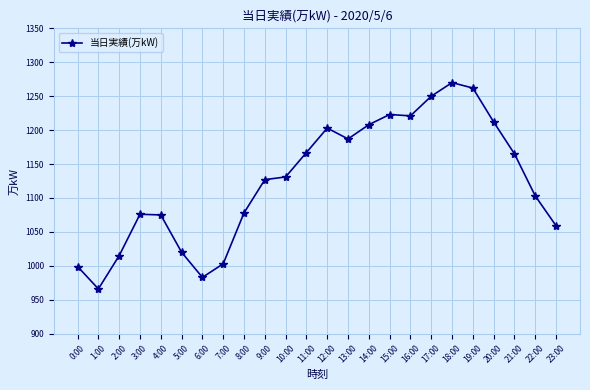

How many lines are shown in the chart?

1